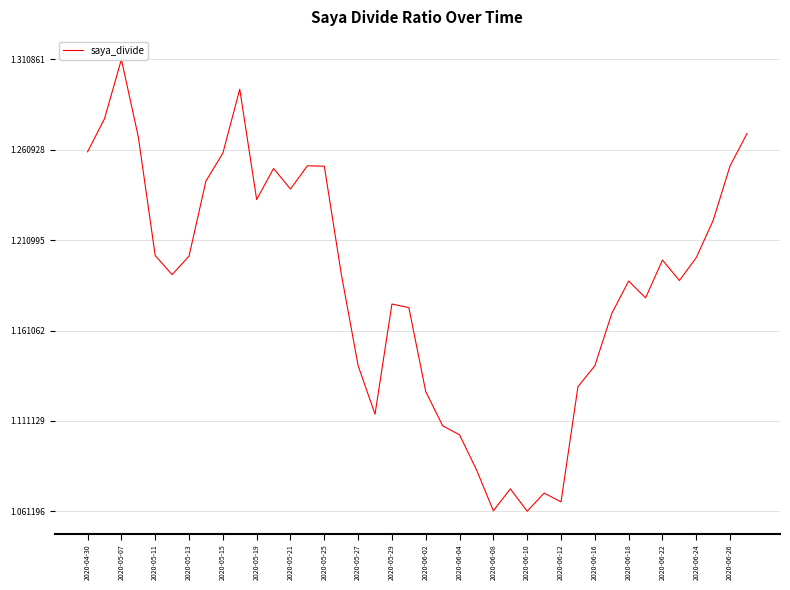

True or false: the data shows 0.3 at 2020-06-16.

False